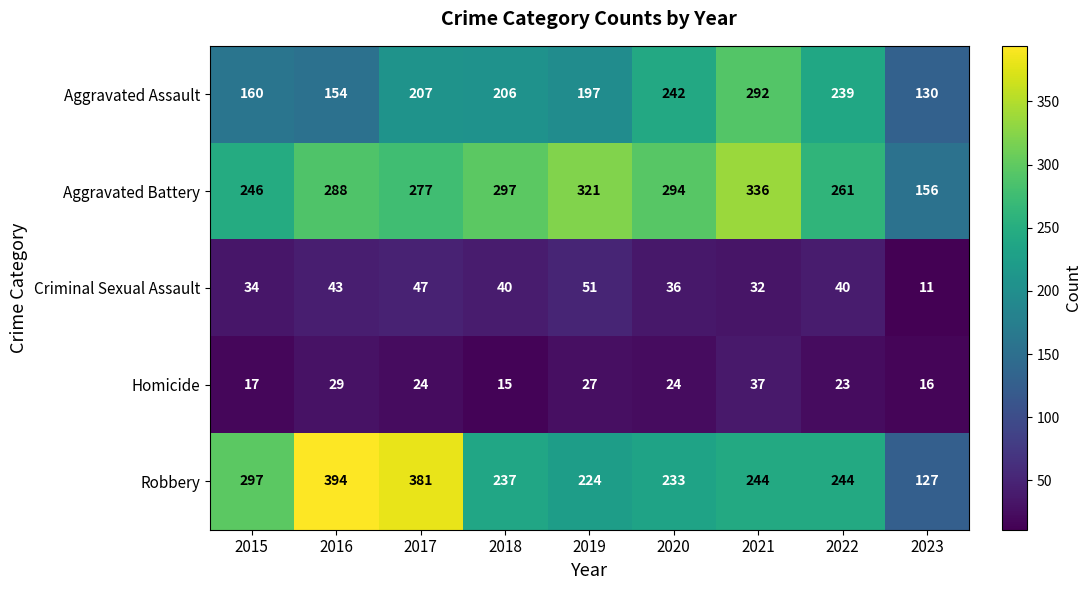

How many categories are shown in the chart?

9